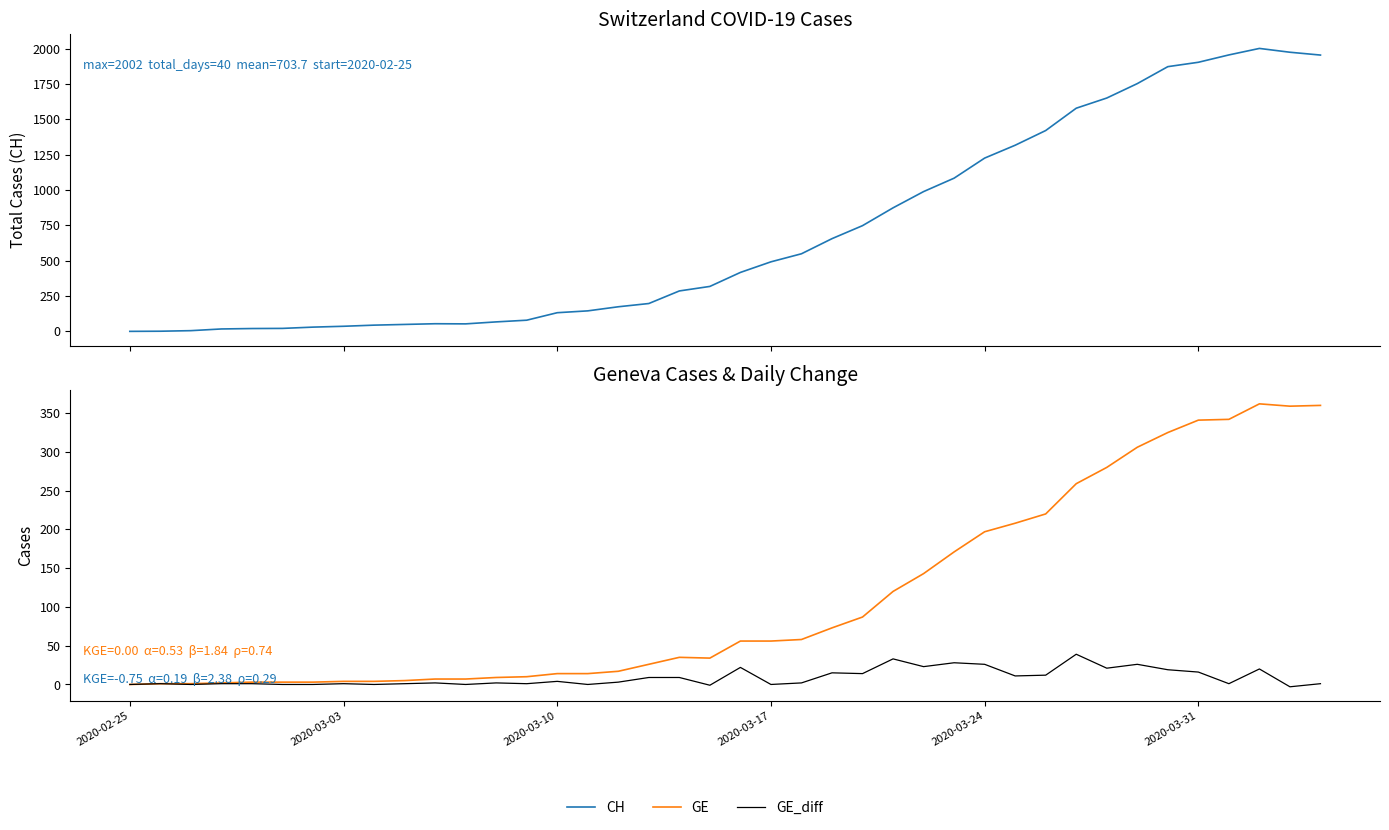

True or false: GE and CH cross at least once.

False